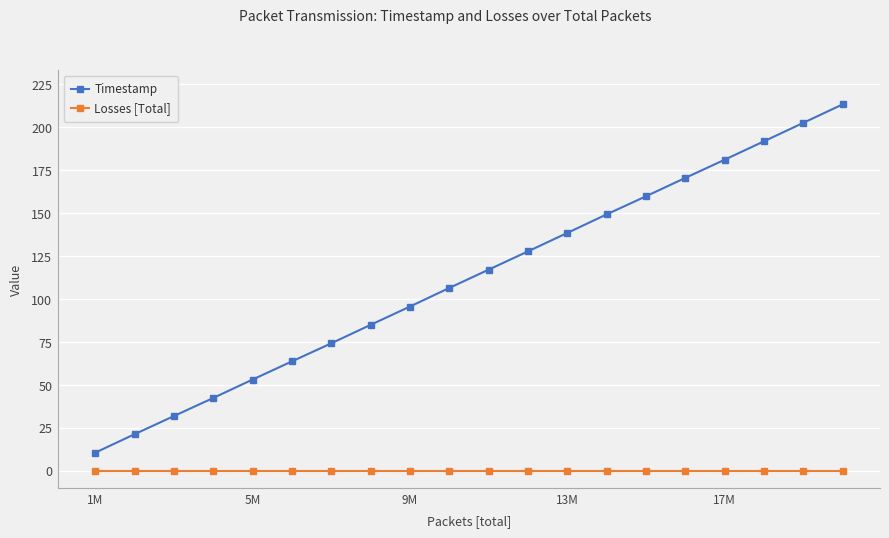

True or false: Timestamp and Losses [Total] intersect in this chart.

False